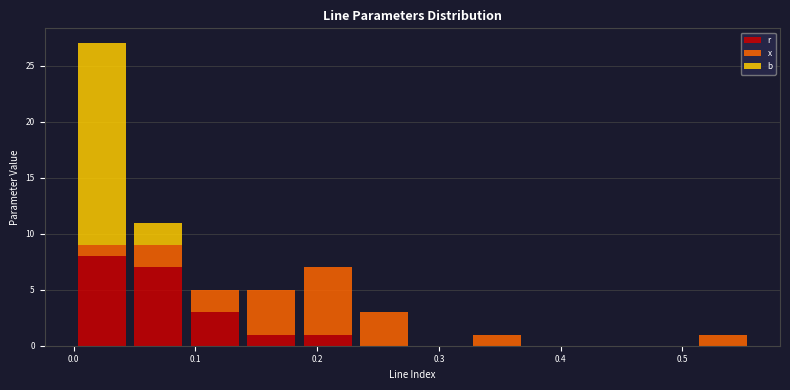

Reading left to right, list every stacked bar in this chart as the range it spans on the x-axis followed by its total height. Neither the bar edges nor the heights are printed on the chart, so give them approximately, as read against the axes.

0.00 to 0.05: 27
0.05 to 0.09: 11
0.09 to 0.14: 5
0.14 to 0.19: 5
0.19 to 0.23: 7
0.23 to 0.28: 3
0.28 to 0.32: 0
0.32 to 0.37: 1
0.37 to 0.42: 0
0.42 to 0.46: 0
0.46 to 0.51: 0
0.51 to 0.56: 1